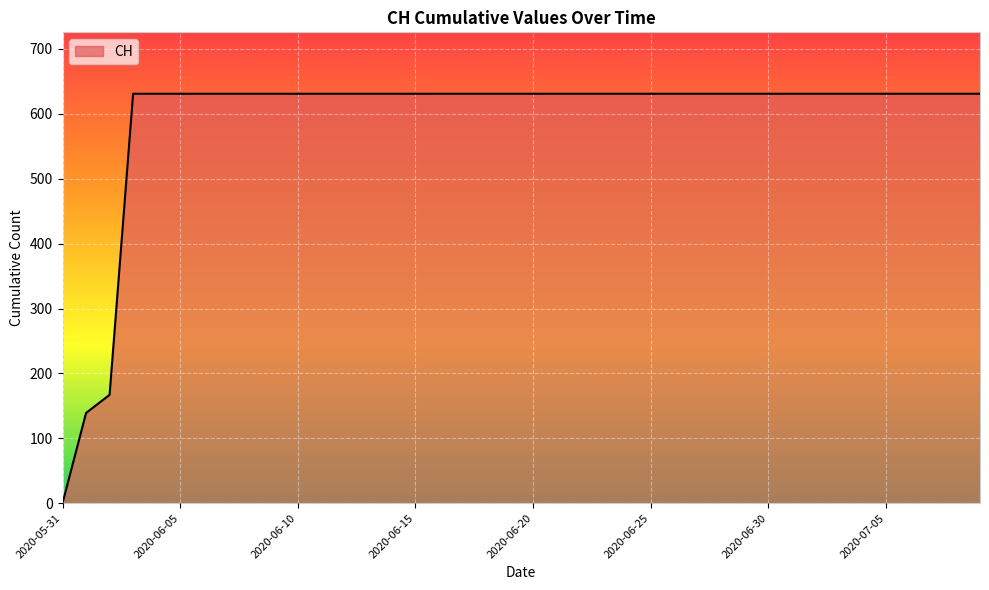

How many categories are shown in the chart?

40